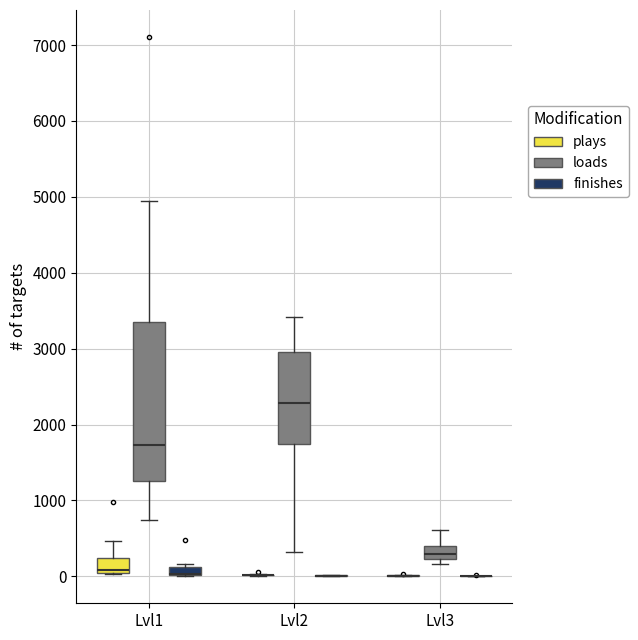

Which box is the tallest, from its lower edge to its upper edge?

Lvl1 (loads)